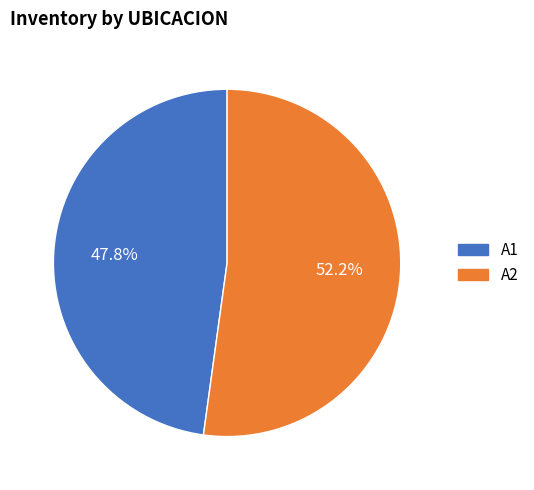

Rank the categories by value from highest to lowest.

A2, A1